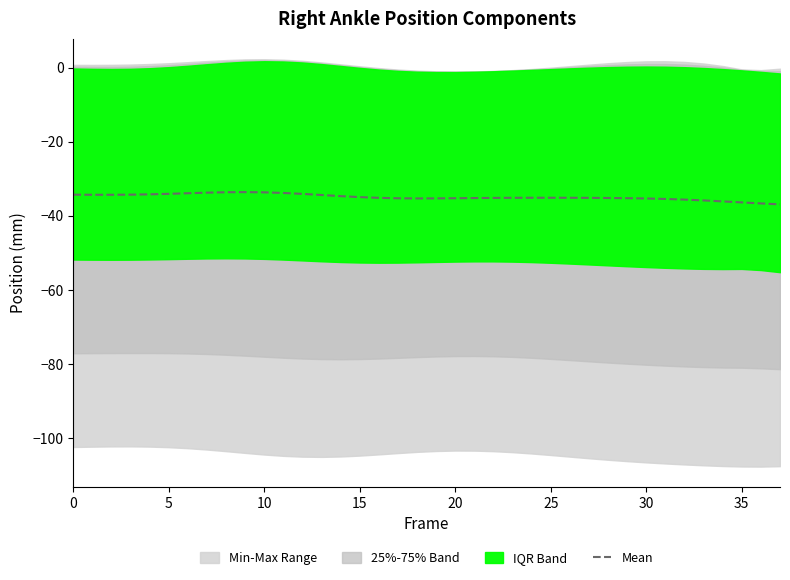

What is the difference between the maximum and minimum values?

3.3